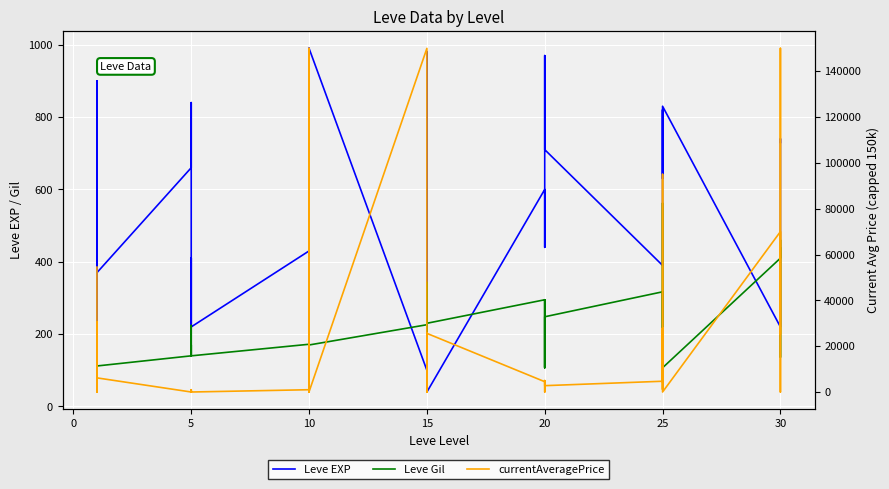

Rank the series by their maximum value, from highest to lowest.

currentAveragePrice, Leve EXP, Leve Gil